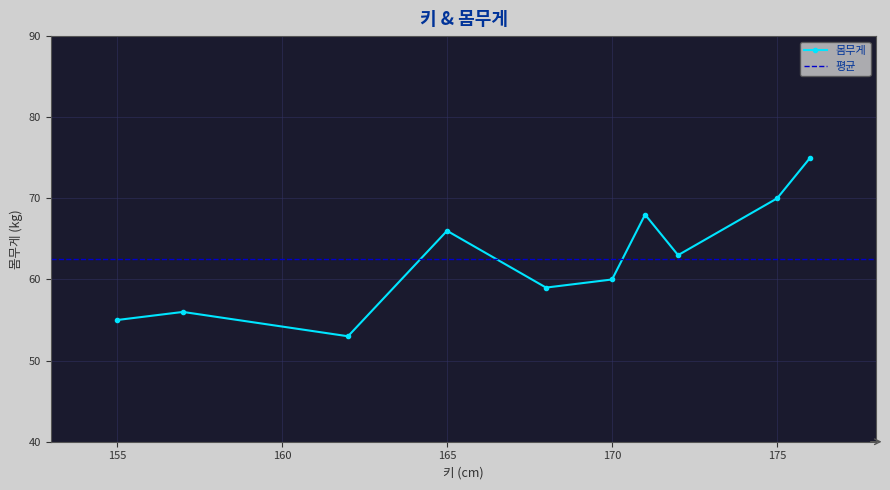

The chart shows a value of 60 at 170. True or false?

True